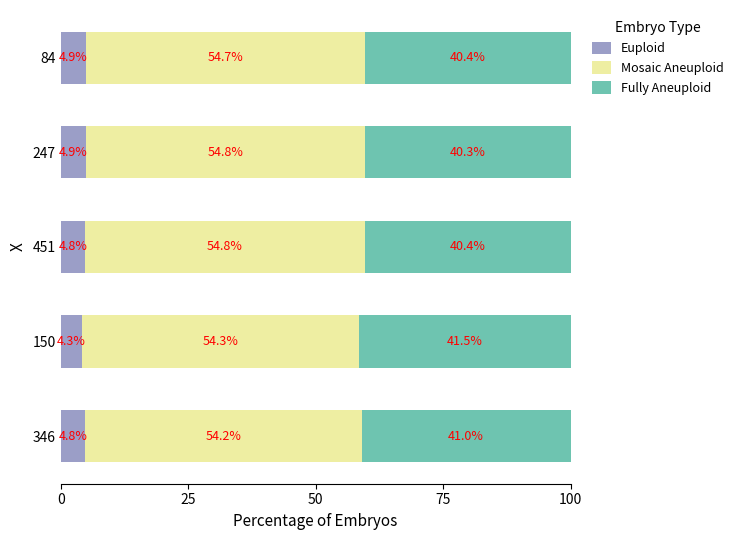

At which label does Euploid reach its peak?

247